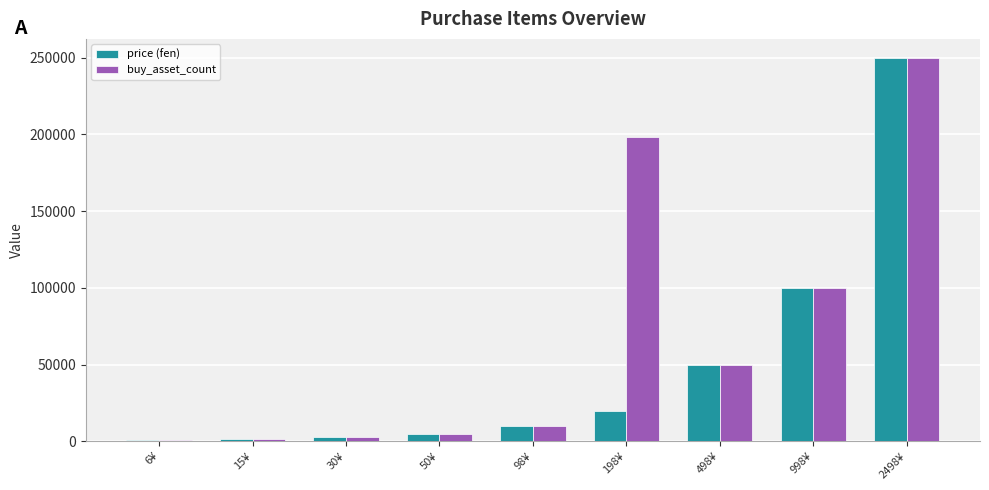

Which category has the highest value across all series?

2498¥